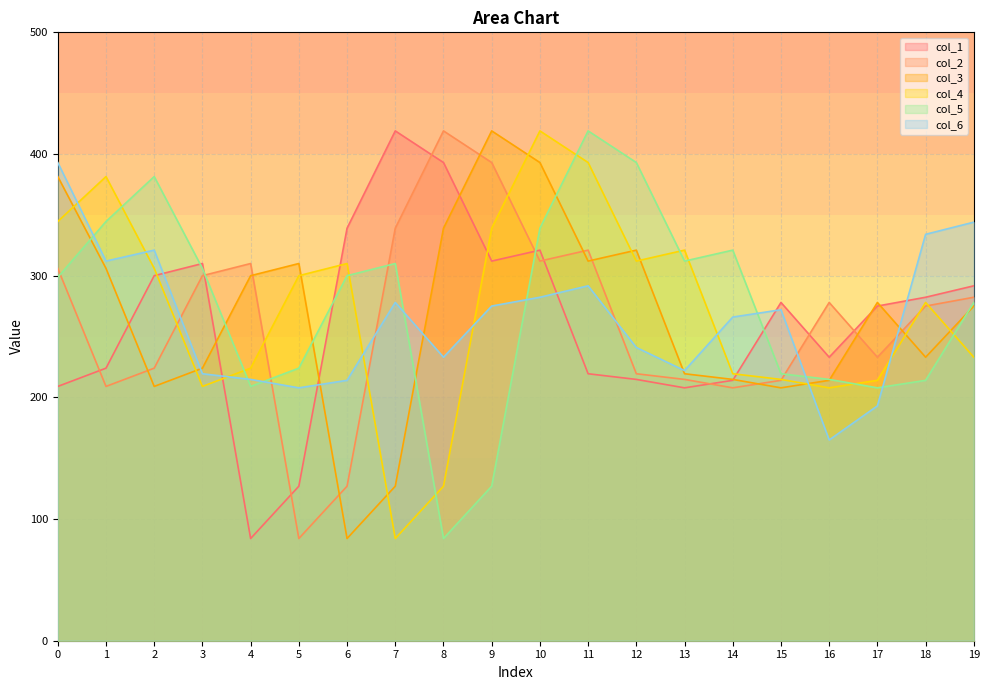

How many categories are shown in the chart?

20